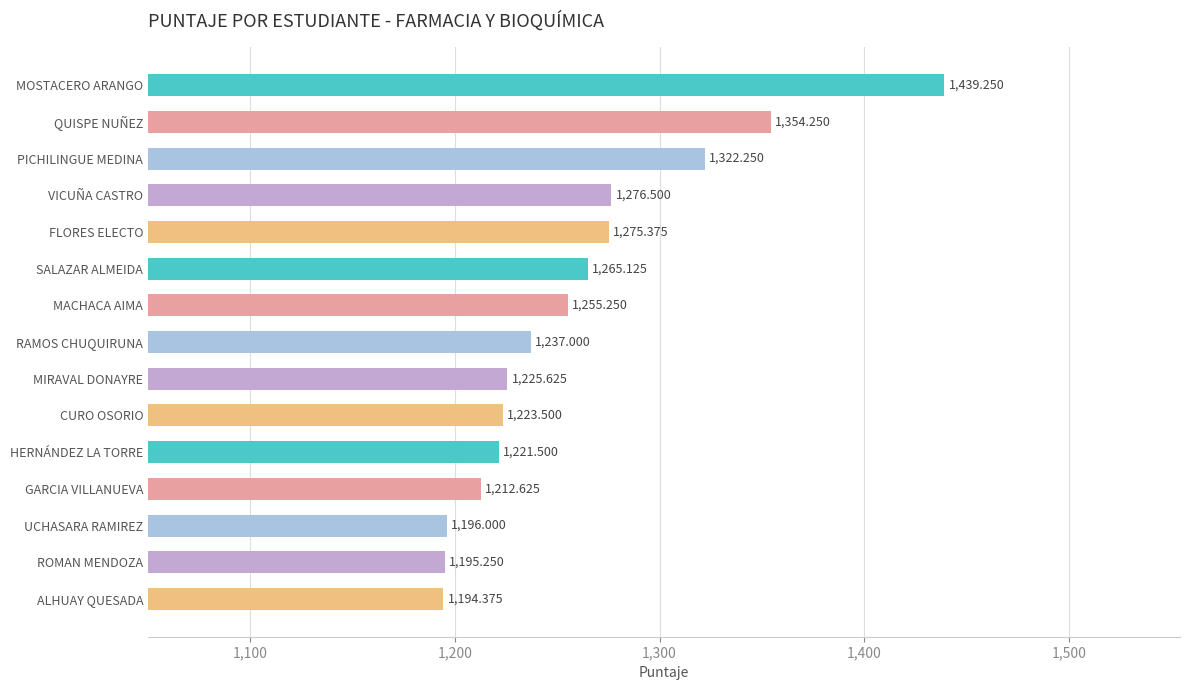

At which category does the chart reach its peak across all series?

MOSTACERO ARANGO